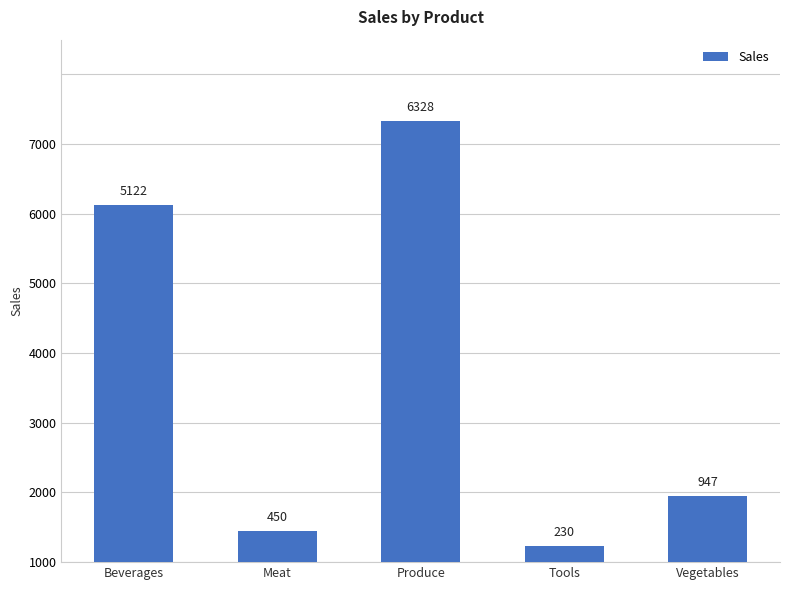

What is the label of the 2nd bar from the left?

Meat